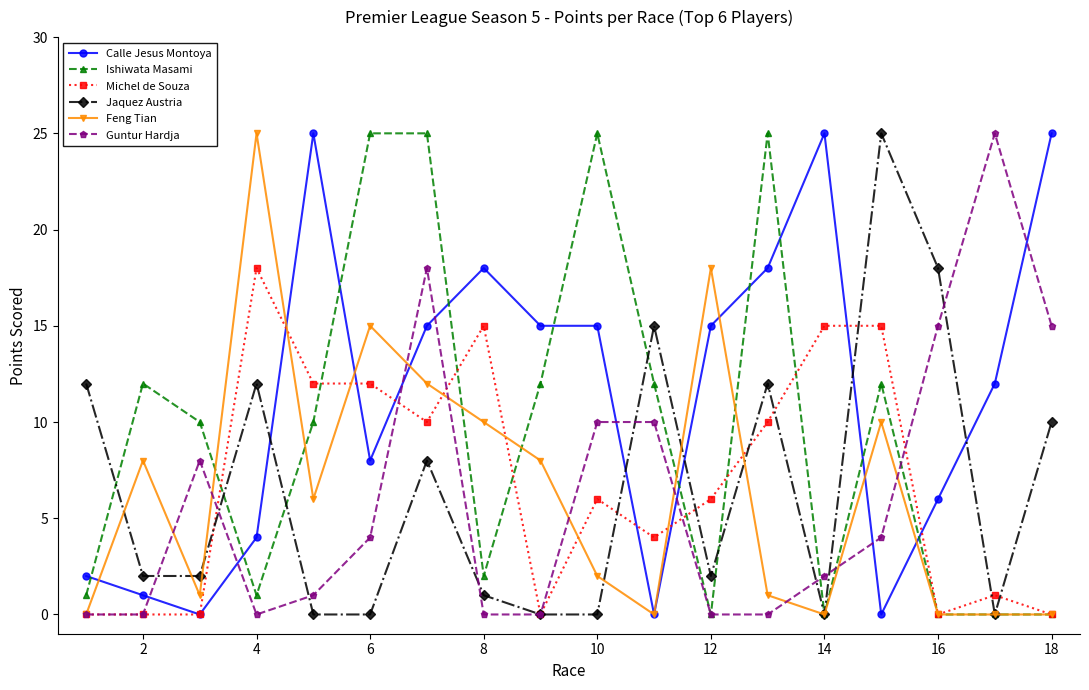

What is the value of the Calle Jesus Montoya point at the 5th from the left?

25